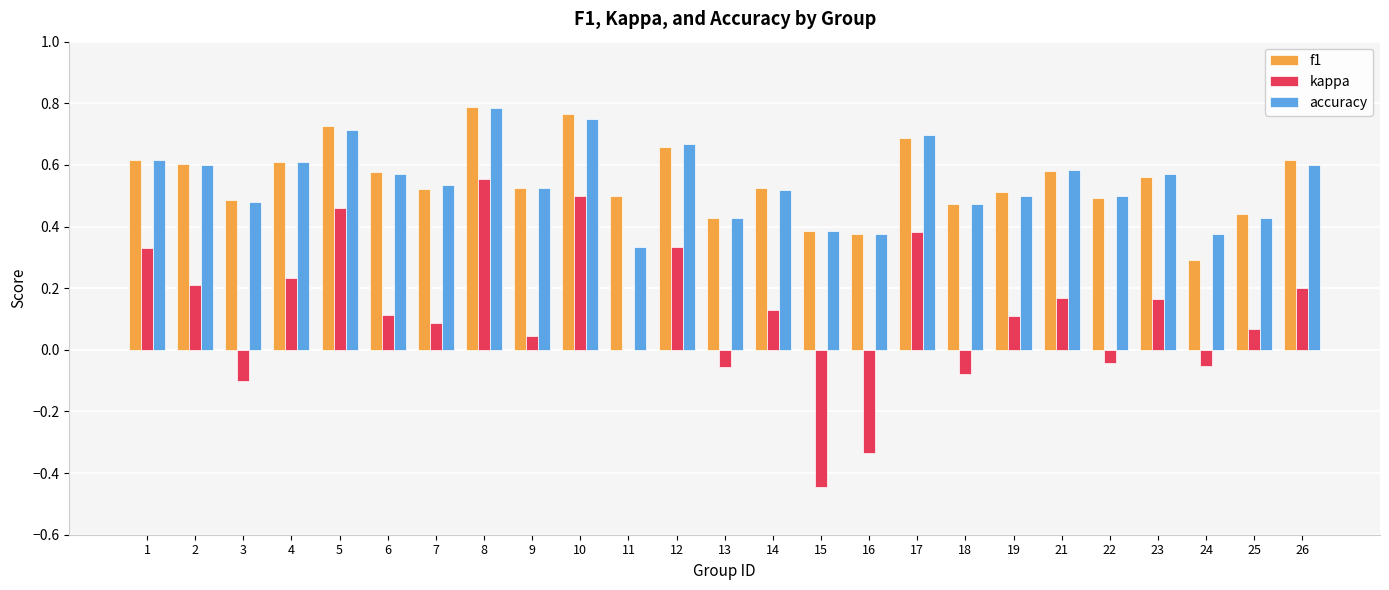

What is the total value across all series at 3?

0.9